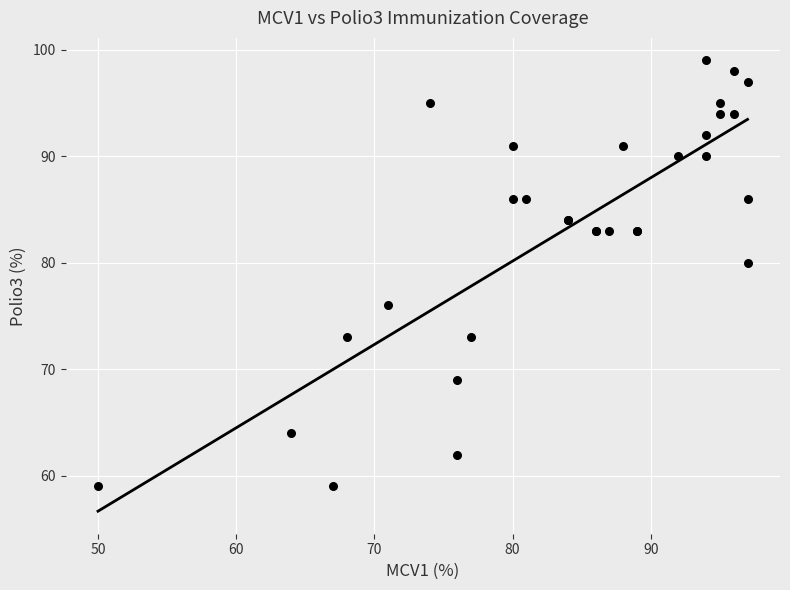

What Y value in the scatter plot is closest to 79?

80